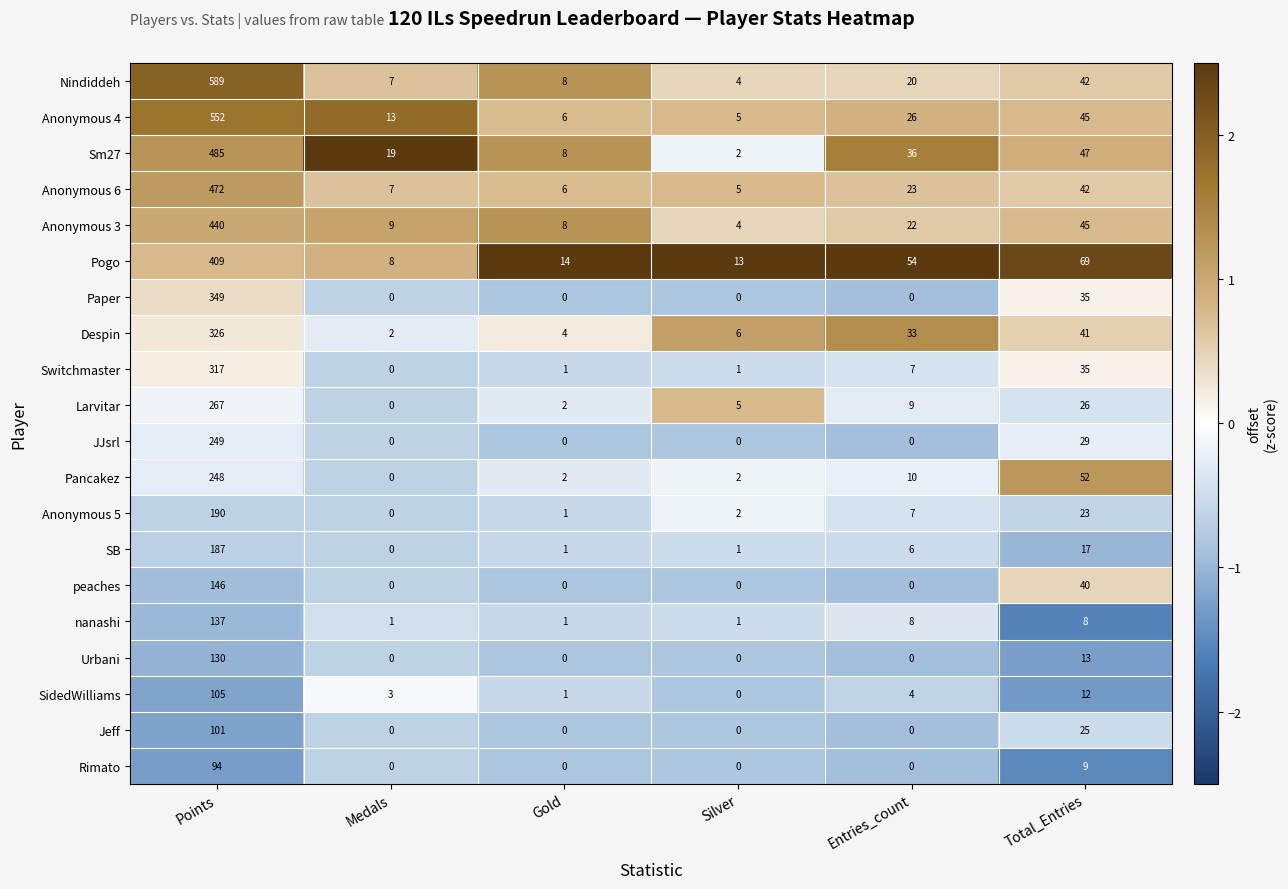

Which category has the highest value in the Sm27 series?

Points